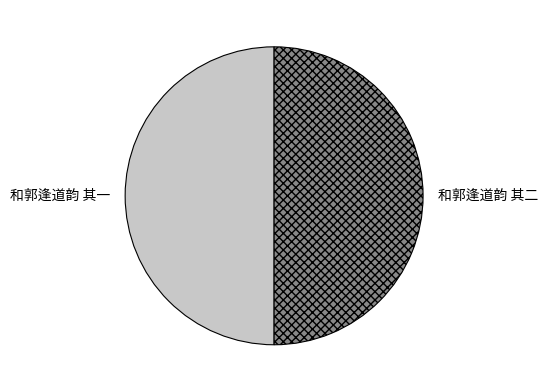

Combined, do 和郭逢道韵 其一 and 和郭逢道韵 其二 account for over 50%?

Yes